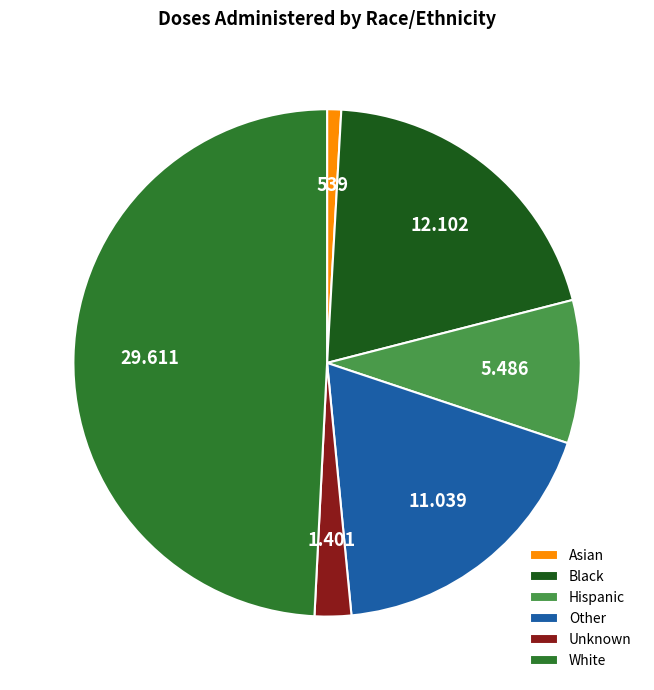

Does White represent more than half of the total?

No